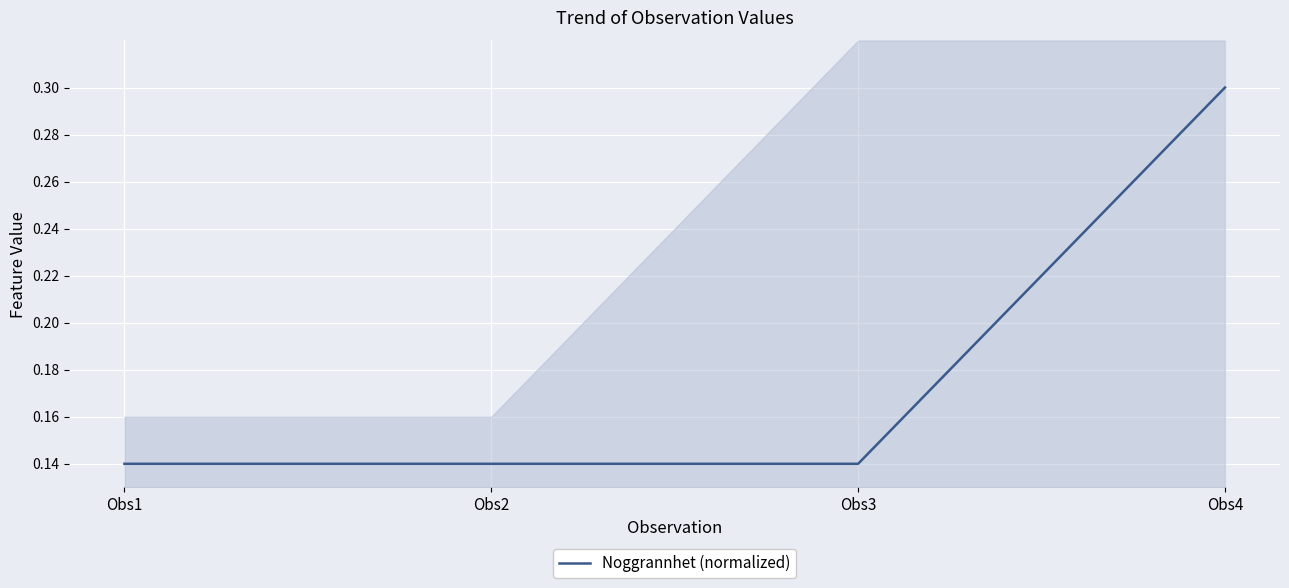

How many distinct data groups are displayed?

1